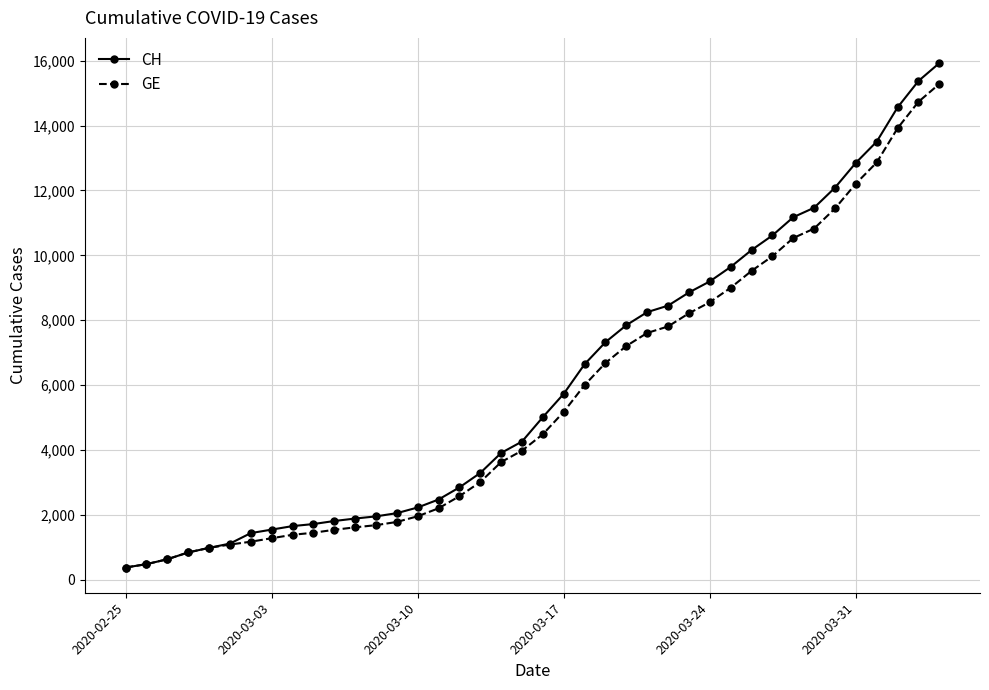

What is the lowest value of the CH series?

375